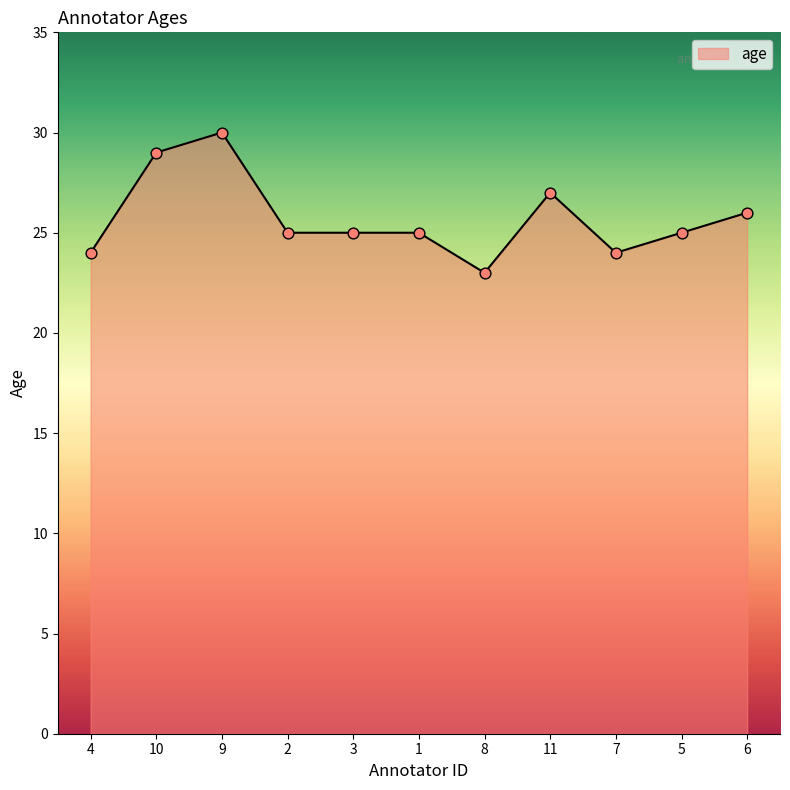

Between 9 and 3, which is larger?

9